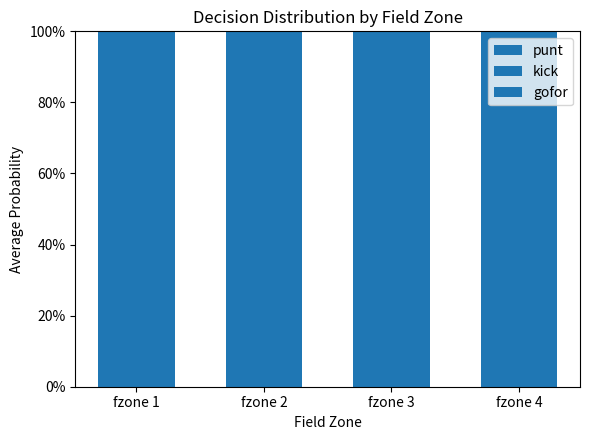

Are the bars grouped side by side (vs. stacked)?

No